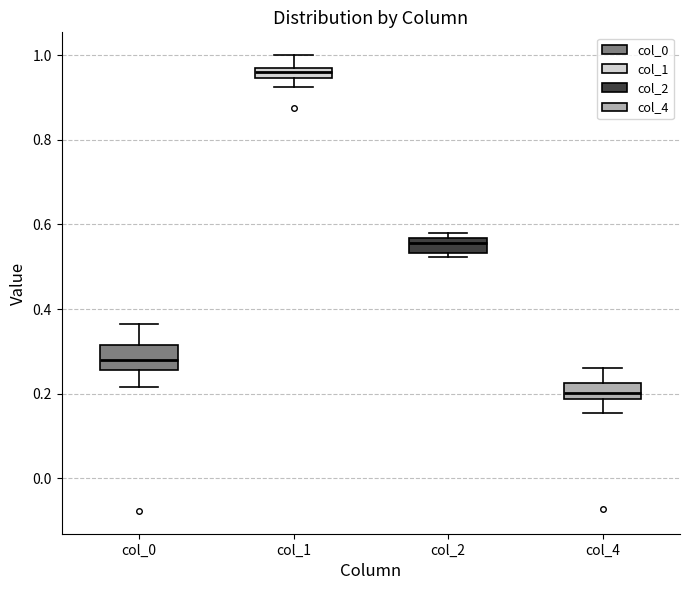

Which box is the tallest, from its lower edge to its upper edge?

col_0